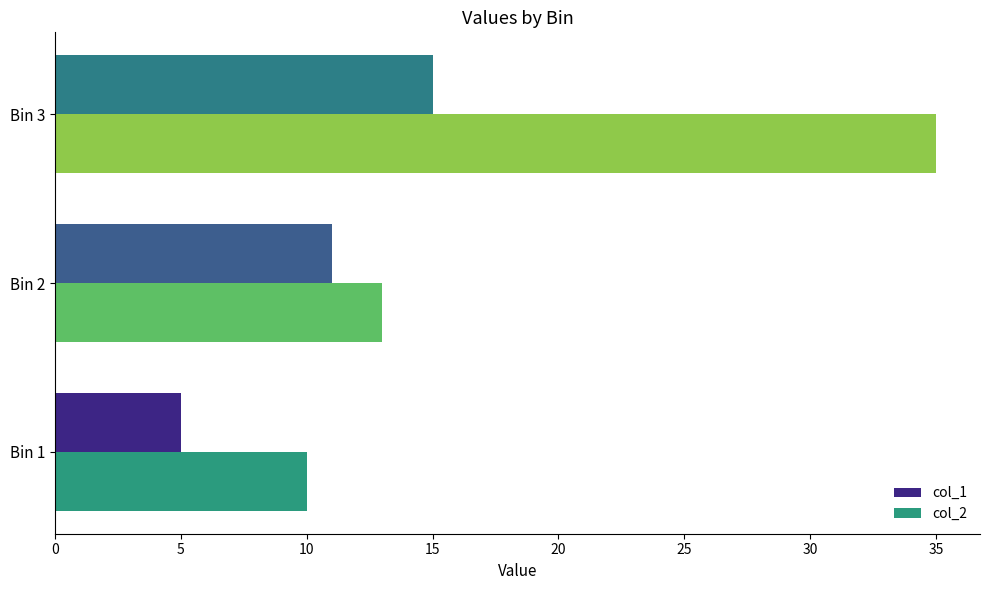

What is the total value across all series at Bin 1?

15